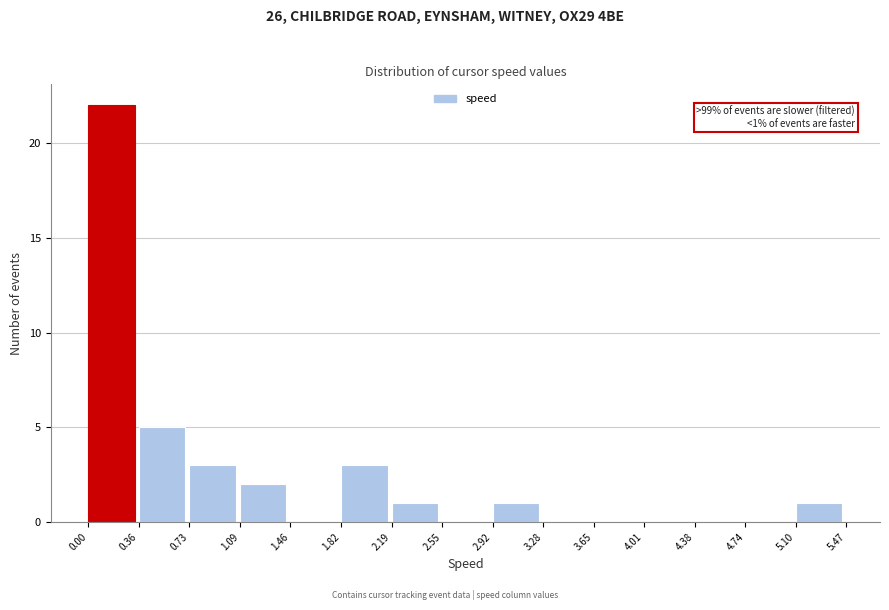

Over which range of the x-axis is the bar tallest?

0.00 to 0.36